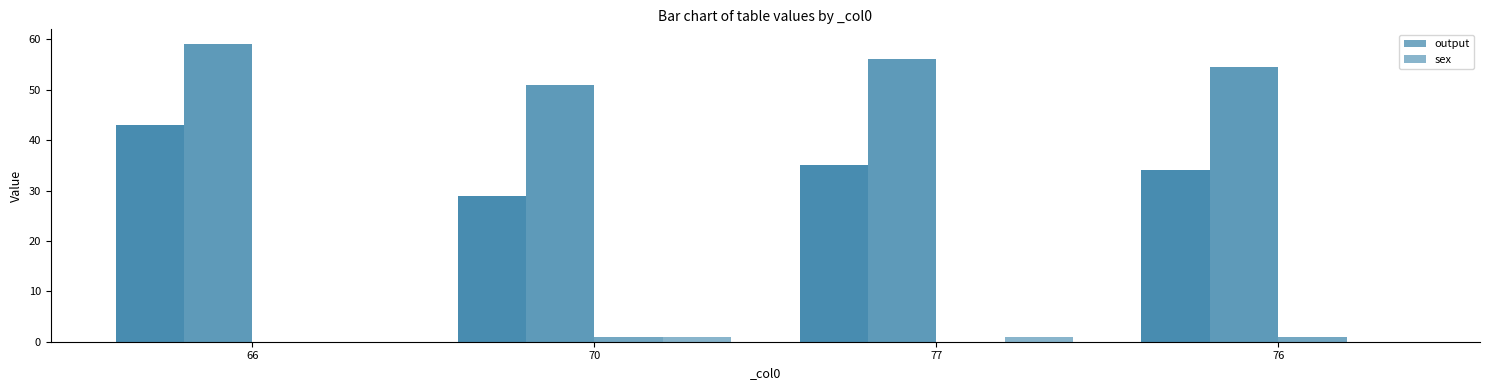

Reading left to right, extract all data points from this chart.

output: 0	1	0	1
sex: 0	1	1	0